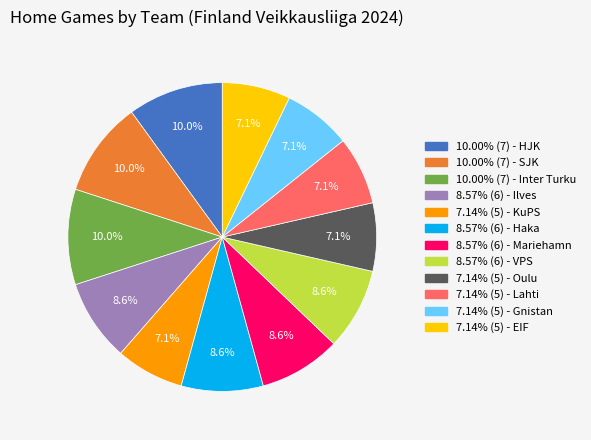

Is there a majority slice in this chart?

No